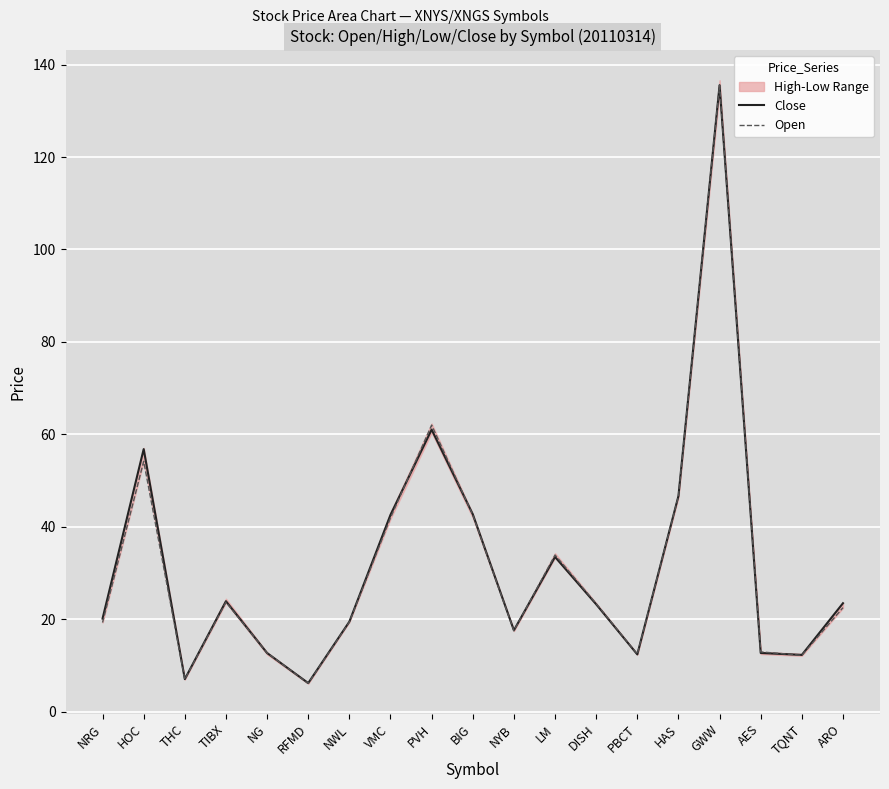

Which series has the largest total across all categories?

Close